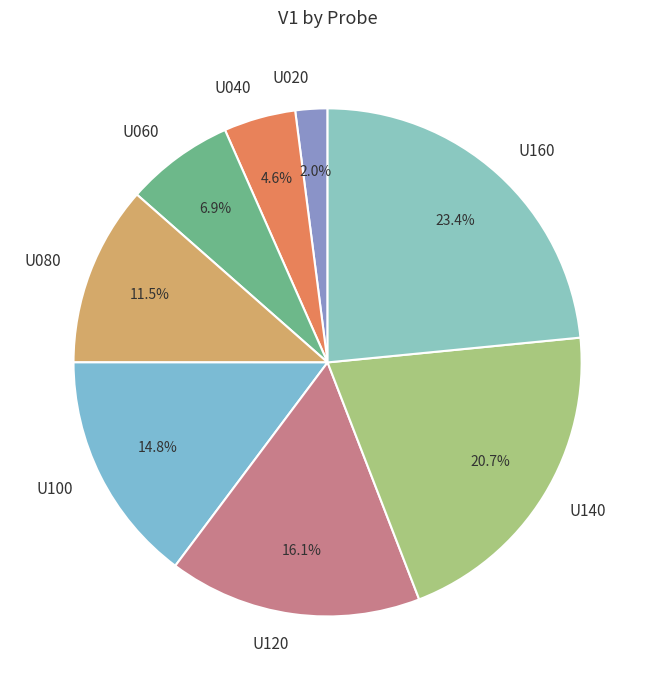

True or false: U100 accounts for 15% of the total.

True